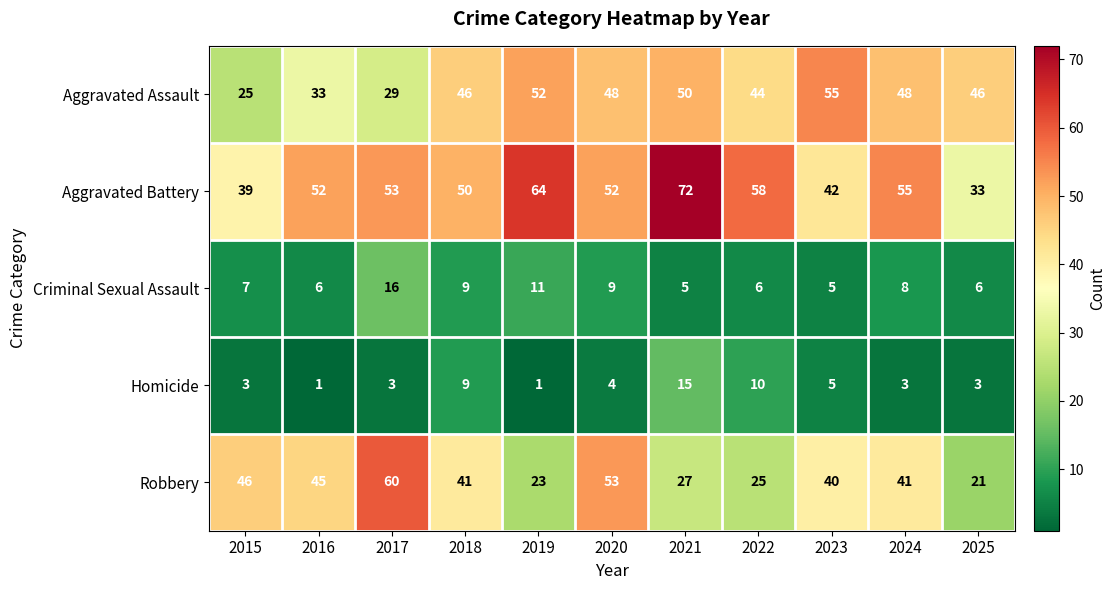

At which category is the sum across all series the highest?

2021